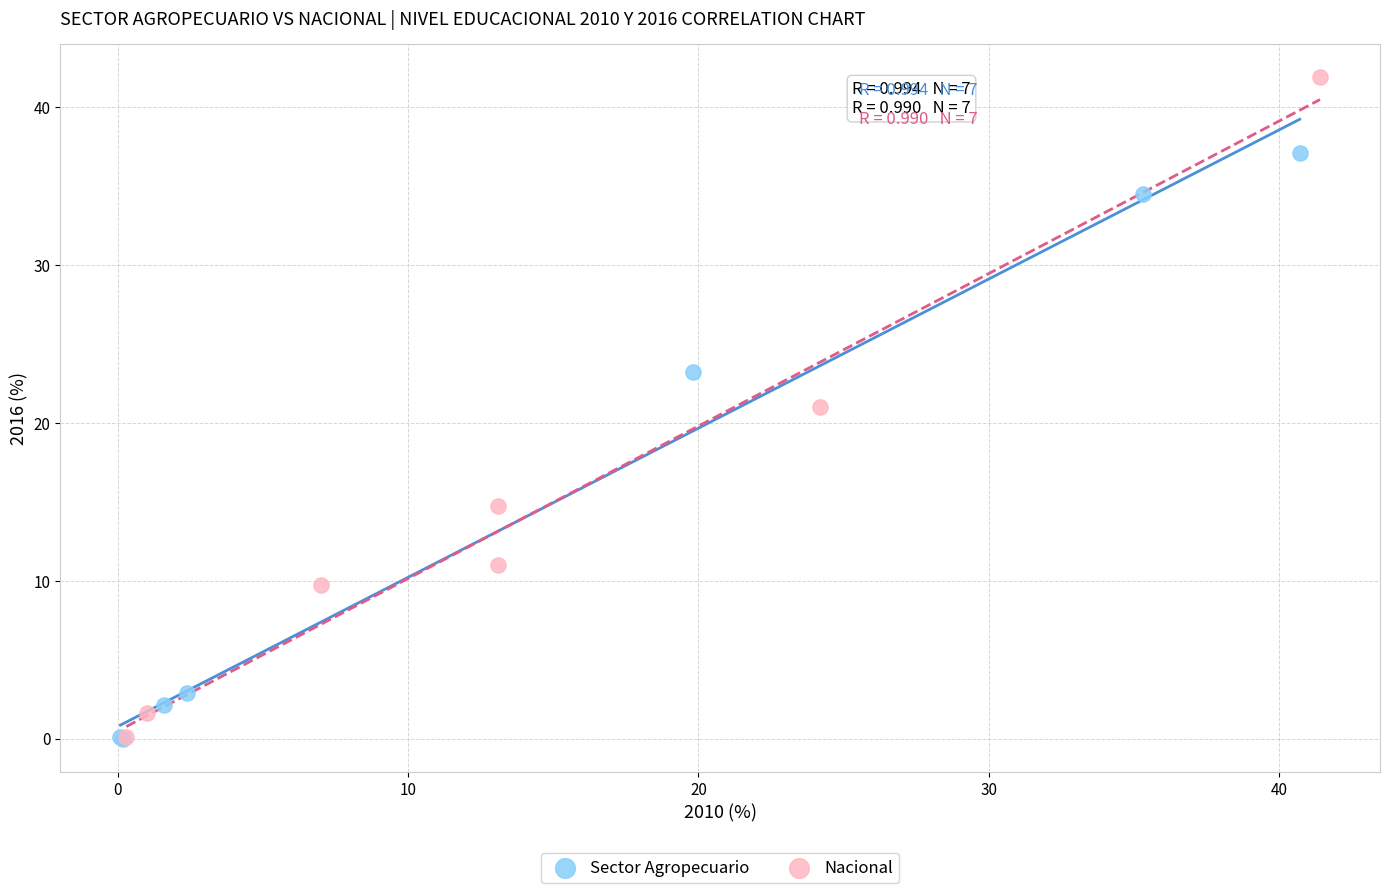

Which series reaches the maximum Y coordinate?

Nacional